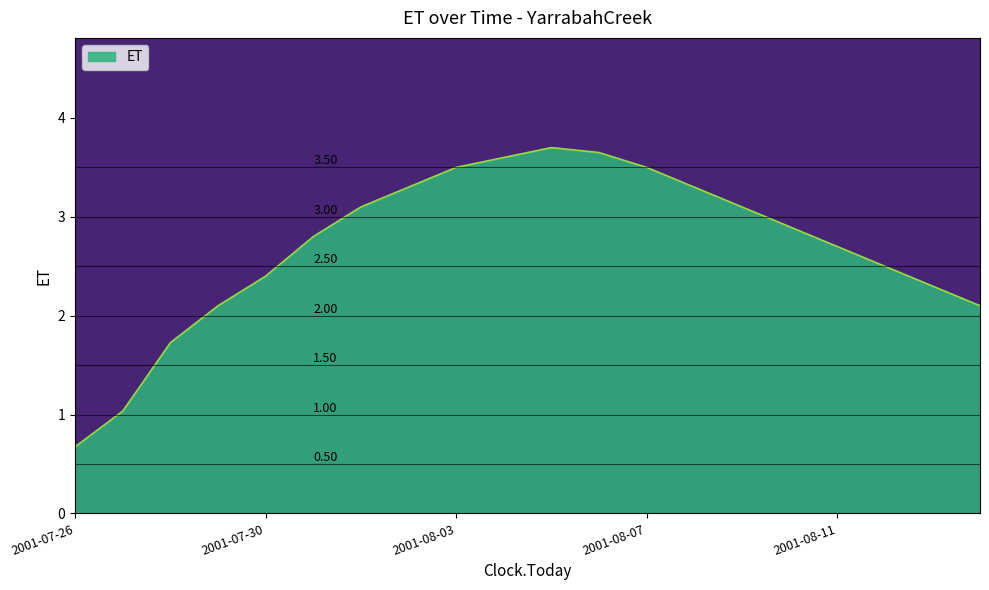

What is the greatest value displayed?

3.7